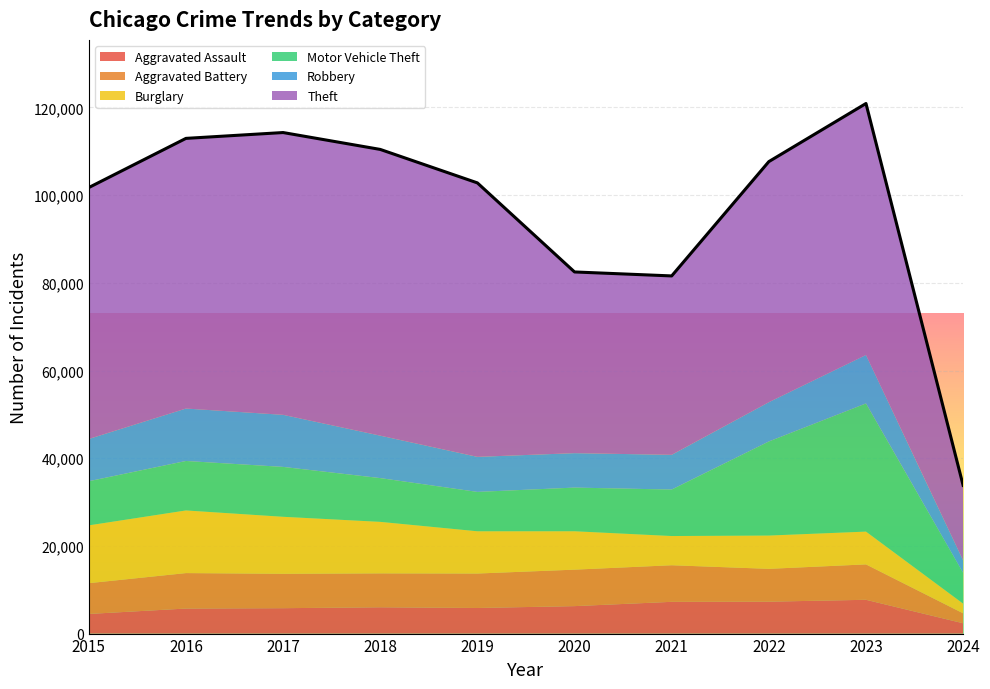

Between 2019 and 2015, which is larger?

2019